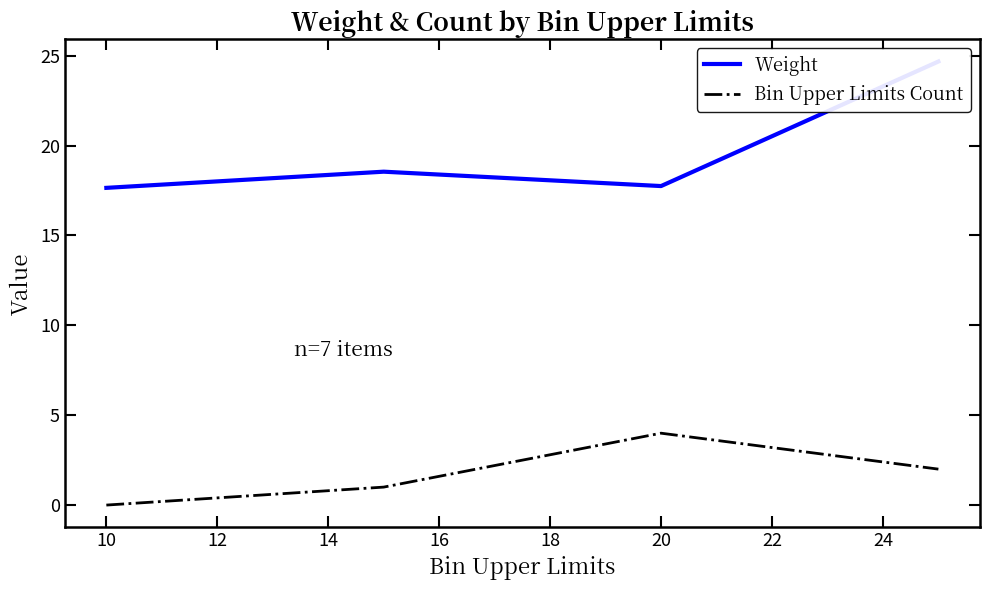

Where is the first local maximum for Bin Upper Limits Count?

20